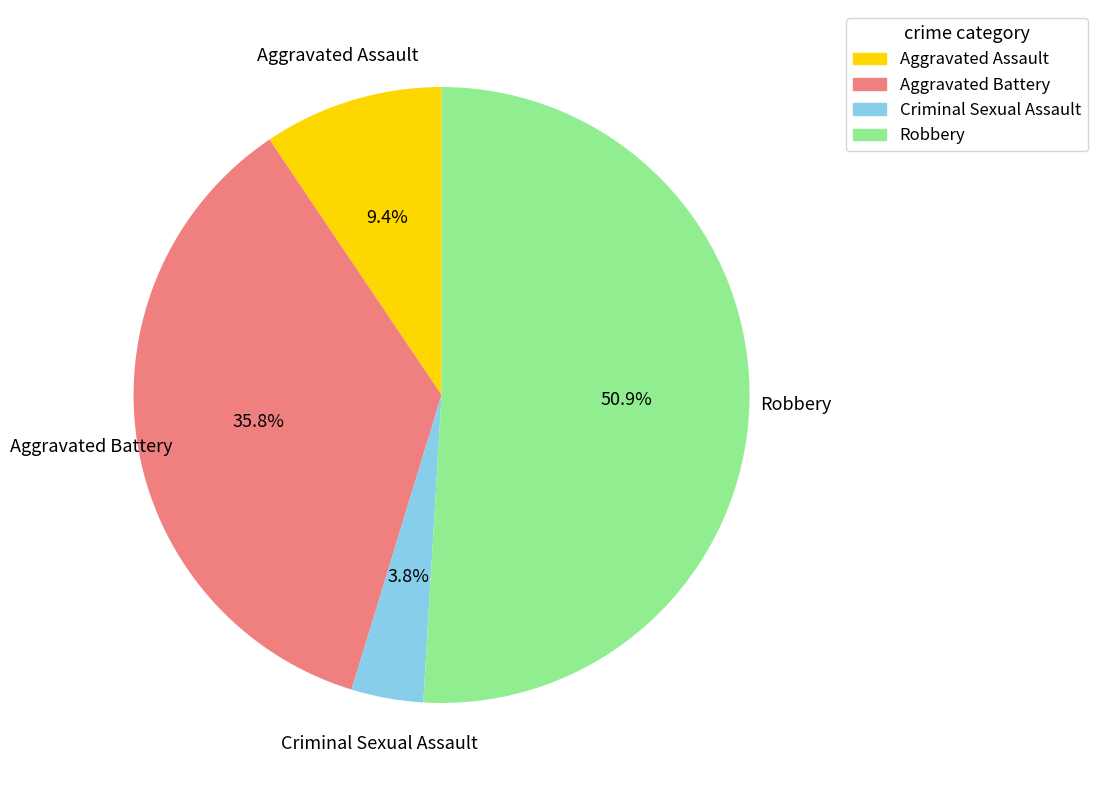

Between Robbery and Criminal Sexual Assault, which is larger?

Robbery